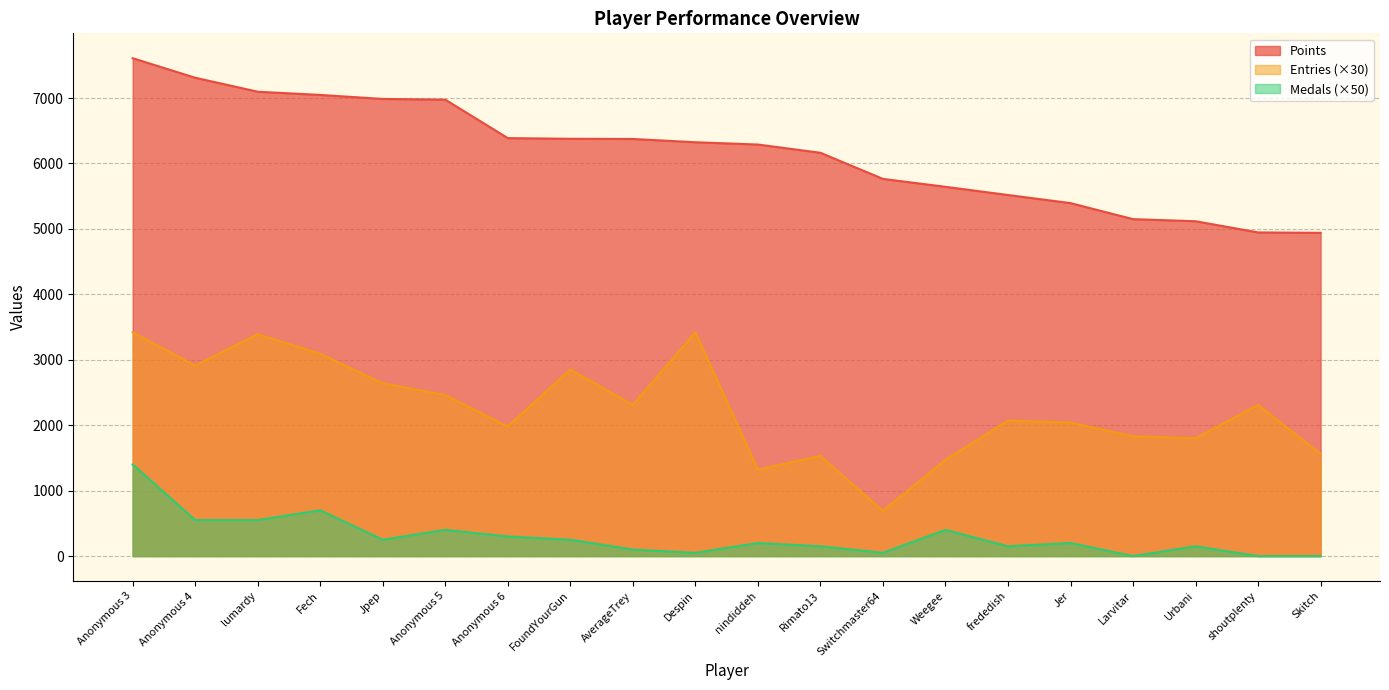

Rank the categories by Entries value from highest to lowest.

Anonymous 3, Despin, lumardy, Fech, Anonymous 4, FoundYourGun, Jpep, Anonymous 5, AverageTrey, shoutplenty, frededish, Jer, Anonymous 6, Larvitar, Urbani, Skitch, Rimato13, Weegee, nindiddeh, Switchmaster64